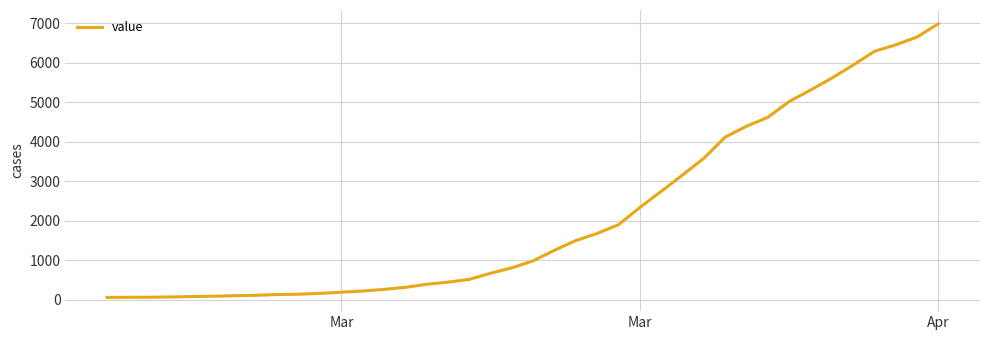

What is the difference between the maximum and minimum values?

6931